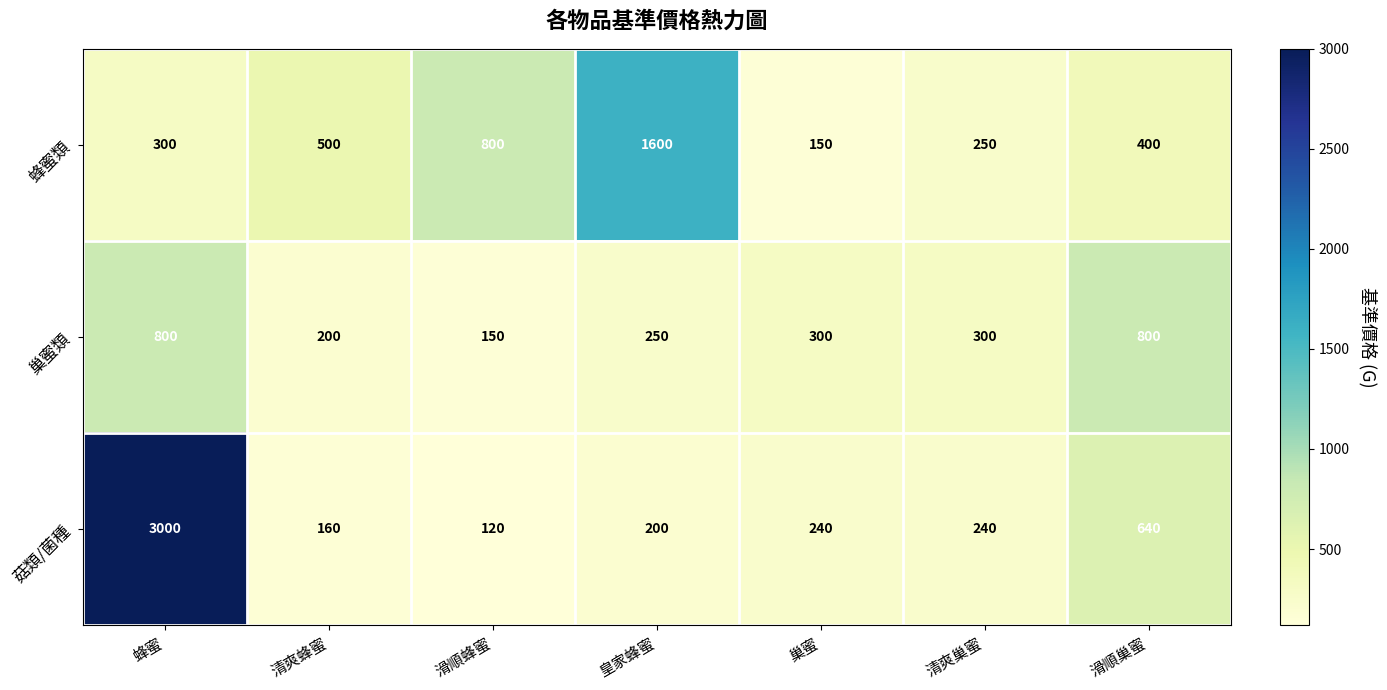

Between 清爽蜂蜜 and 滑順巢蜜, which series saw the biggest shift?

巢蜜類